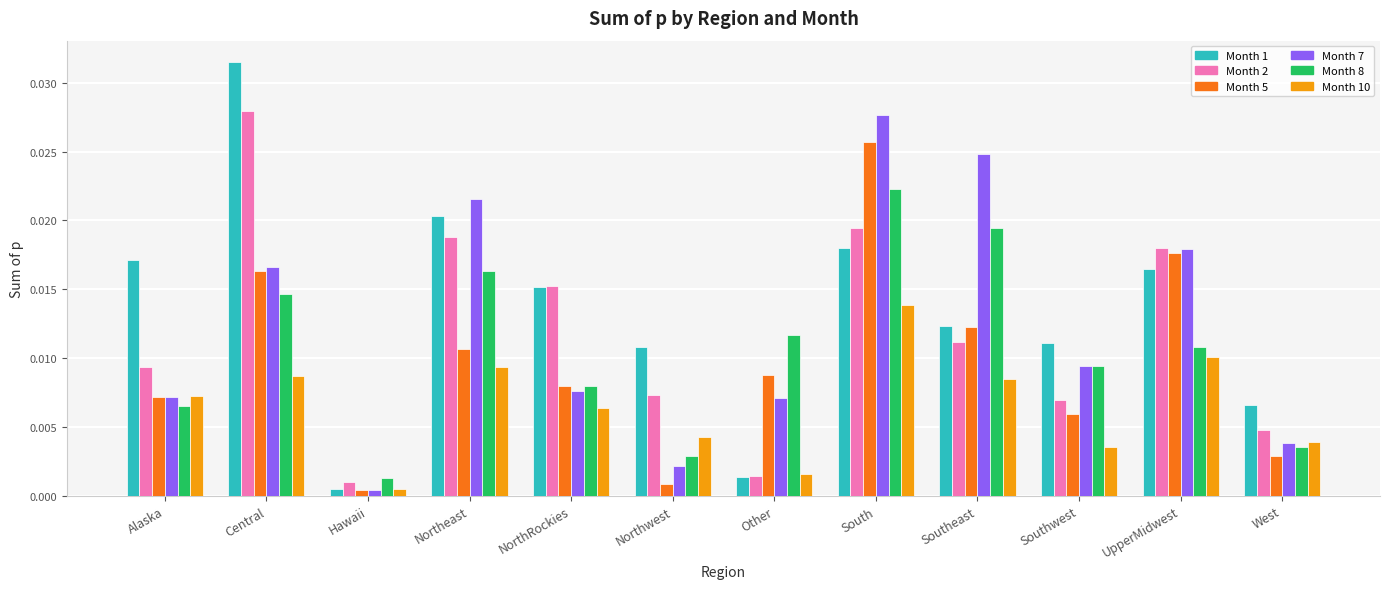

Rank the categories by Month 5 value from highest to lowest.

South, UpperMidwest, Central, Southeast, Northeast, Other, NorthRockies, Alaska, Southwest, West, Northwest, Hawaii